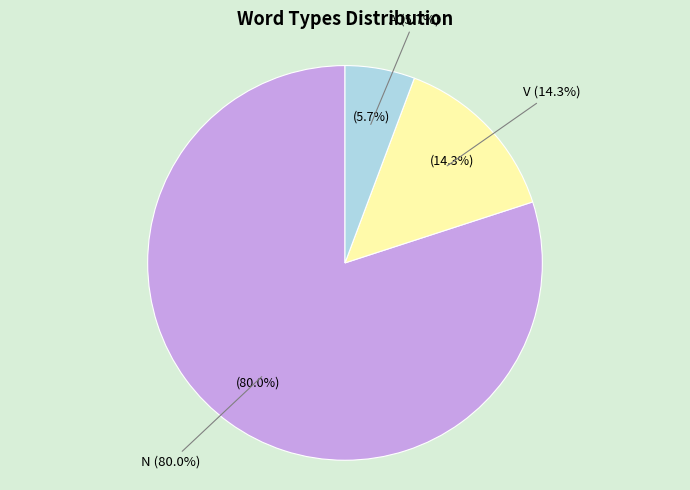

Count the number of slices in the pie.

3